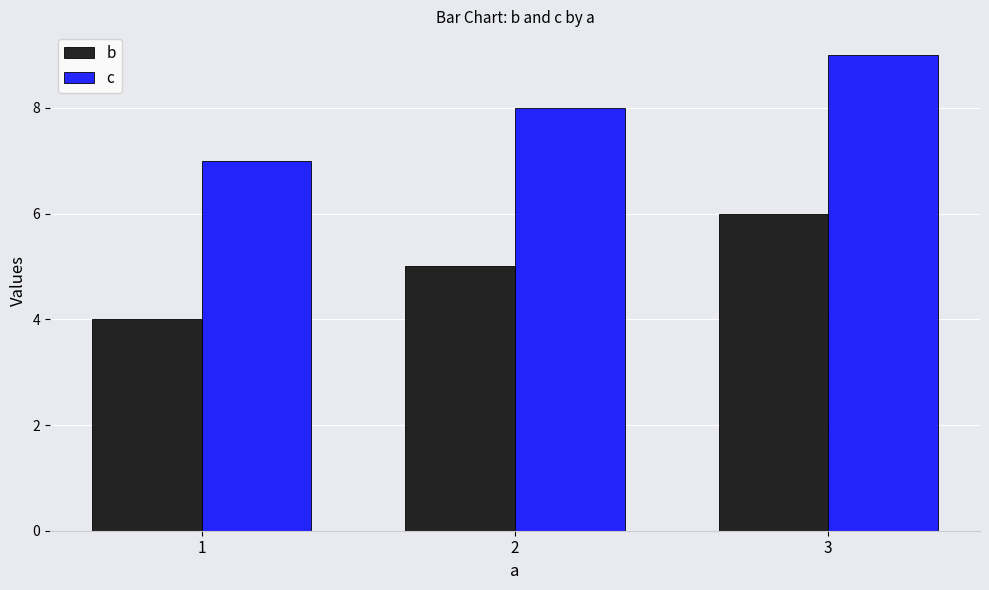

What is the greatest value displayed?

9